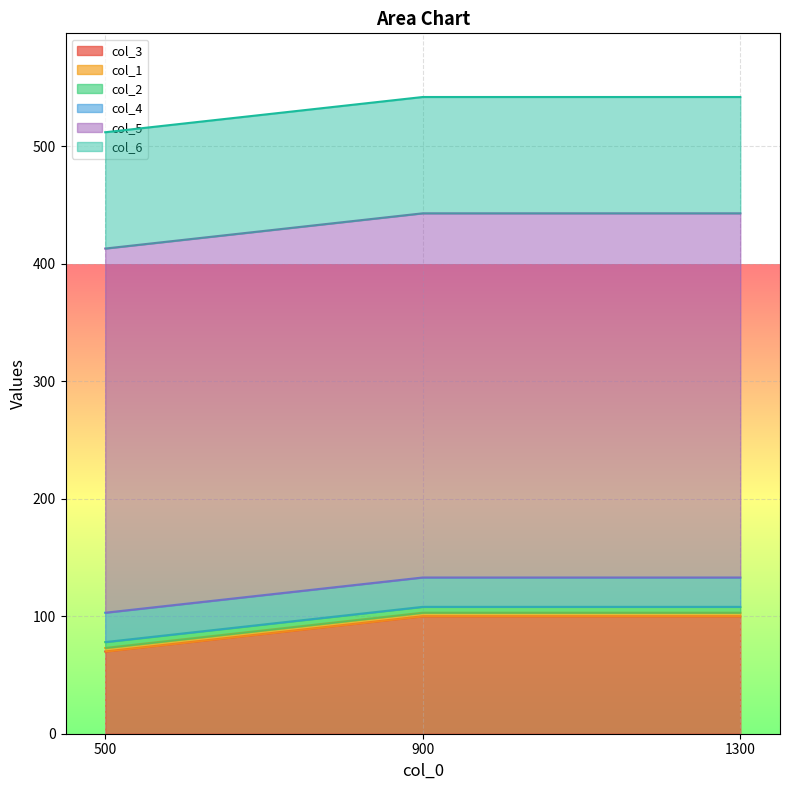

Reading left to right, transcribe all the data shown in this chart.

col_3: 70	100	100
col_1: 3	3	3
col_2: 5	5	5
col_4: 25	25	25
col_5: 310	310	310
col_6: 99	99	99